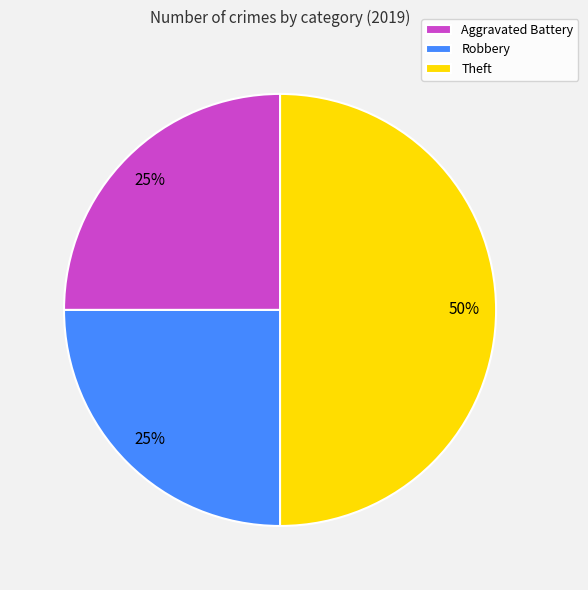

Does Aggravated Battery represent more than half of the total?

No